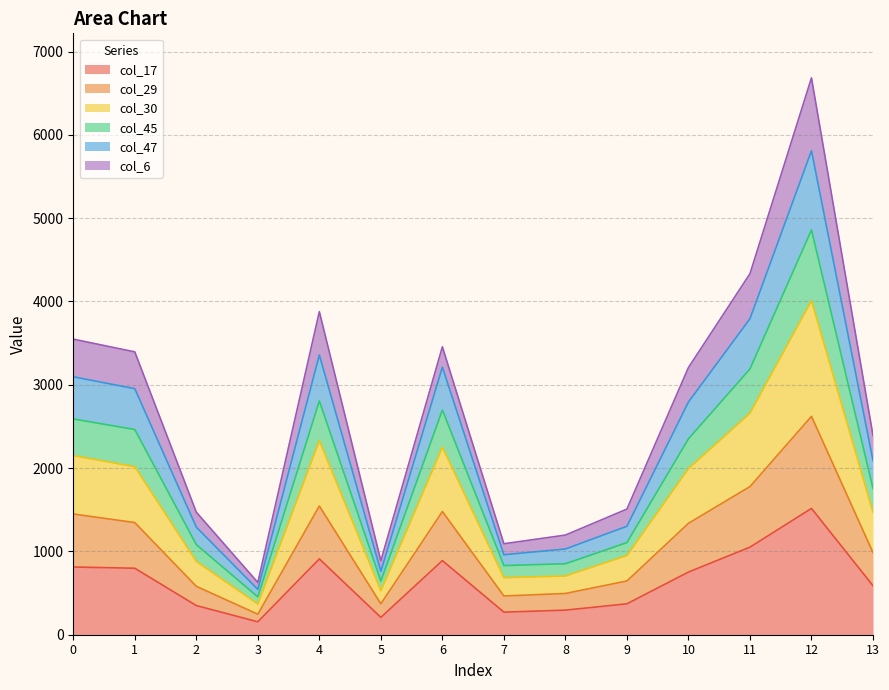

True or false: col_17 and col_29 cross at least once.

False